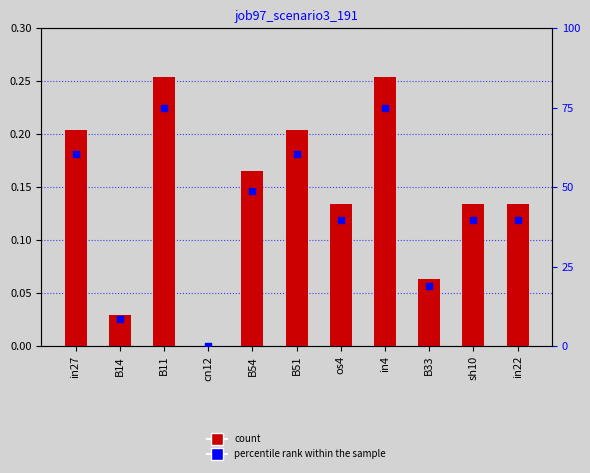

Is the value of job97_scenario3_191 at B14 greater than the value of percentile rank within the sample at B33?

No